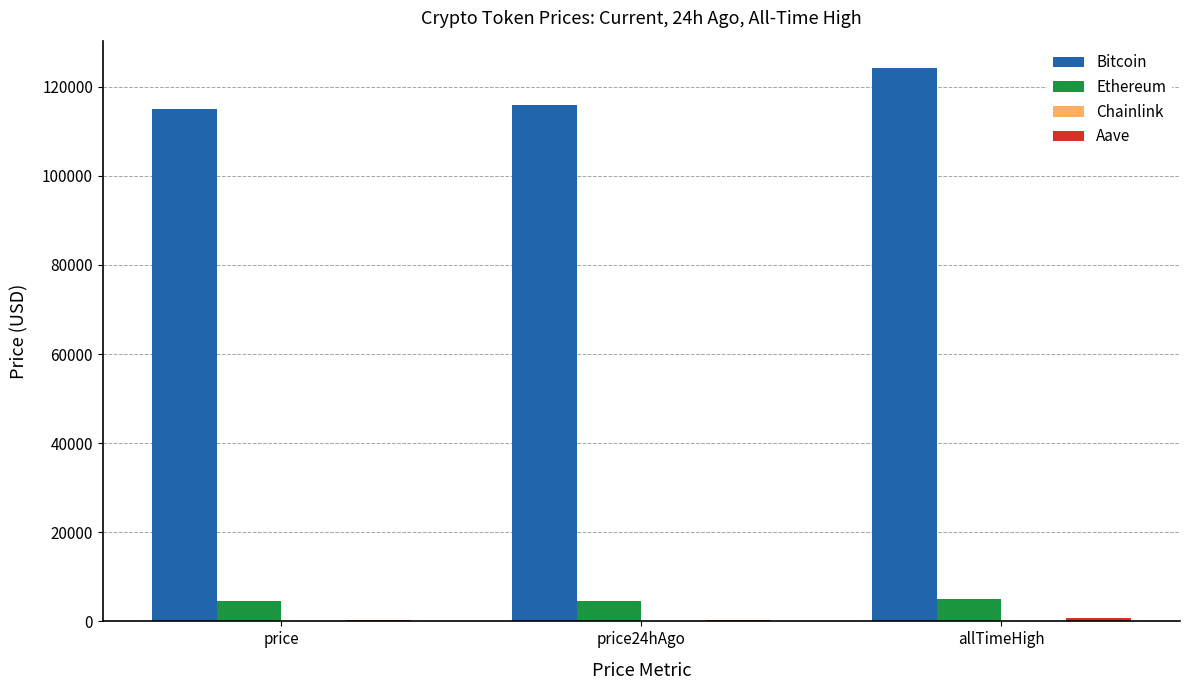

The value of Ethereum at price is 4602.9. True or false?

True